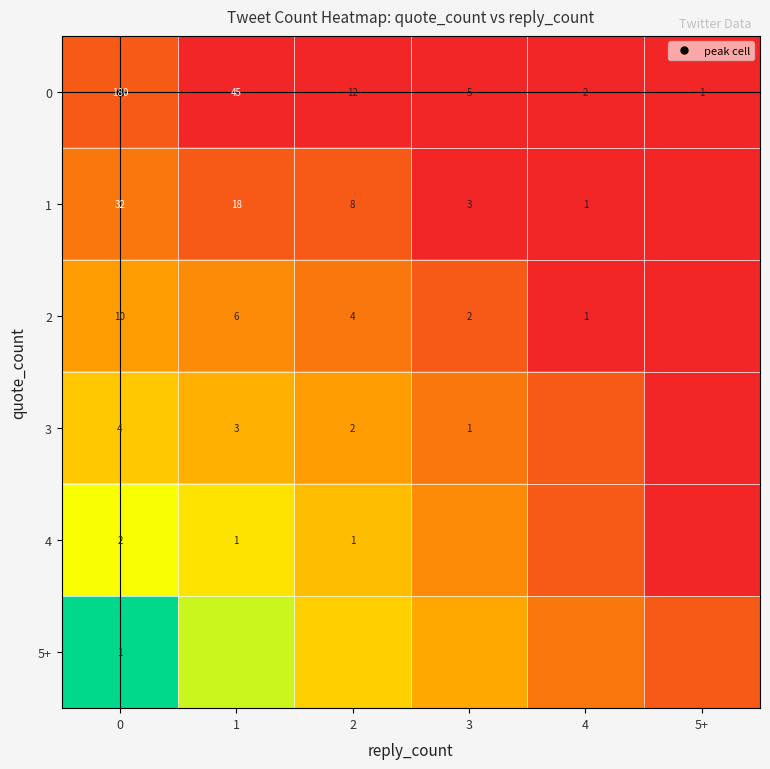

Is it true that 1 equals 0.0 at 3?

True